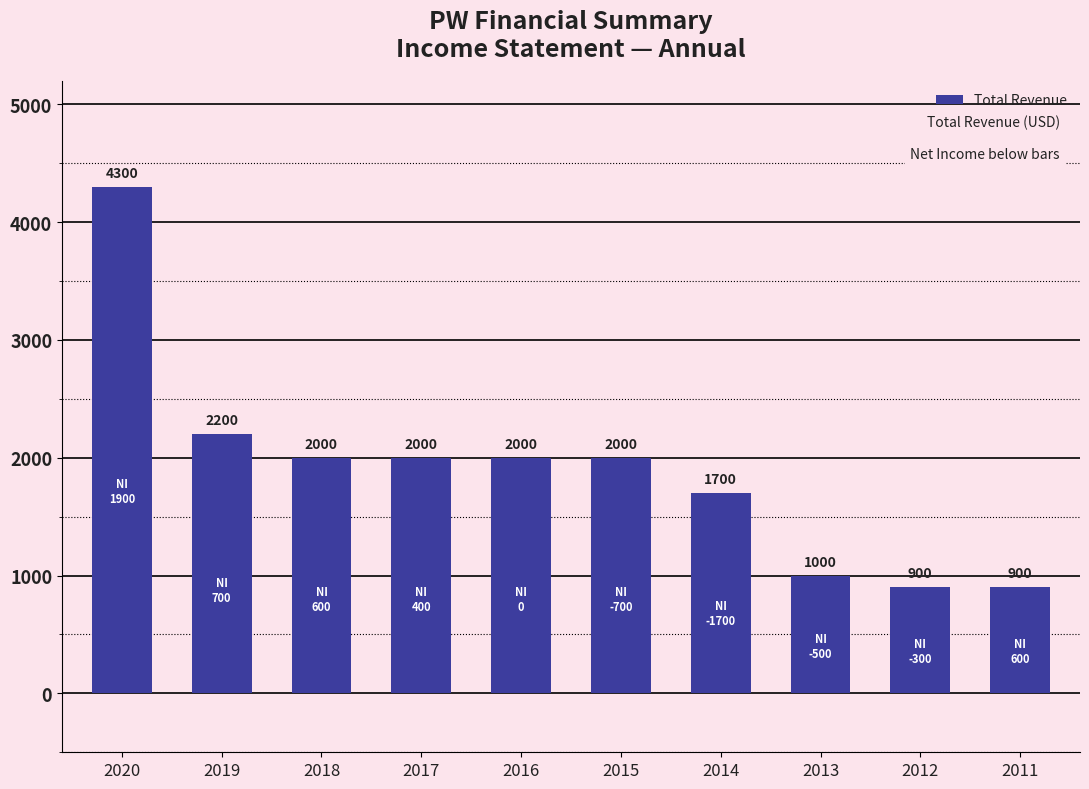

What is the approximate value at 2020, to the nearest 10?

4300